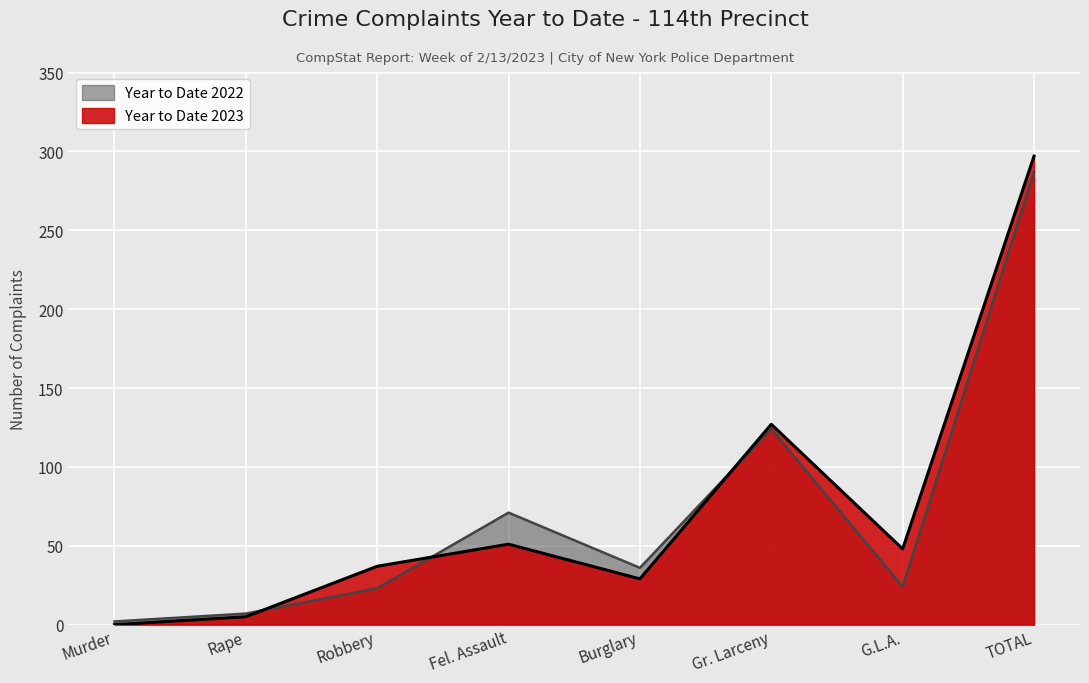

True or false: Year to Date 2022 has more than 2 interior local peaks.

False